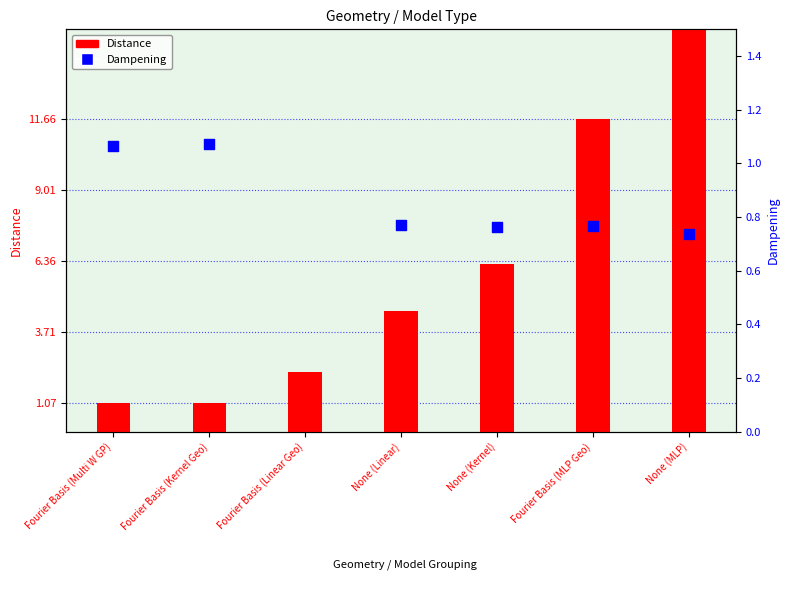

Which series has the largest Y range (max minus min)?

Distance